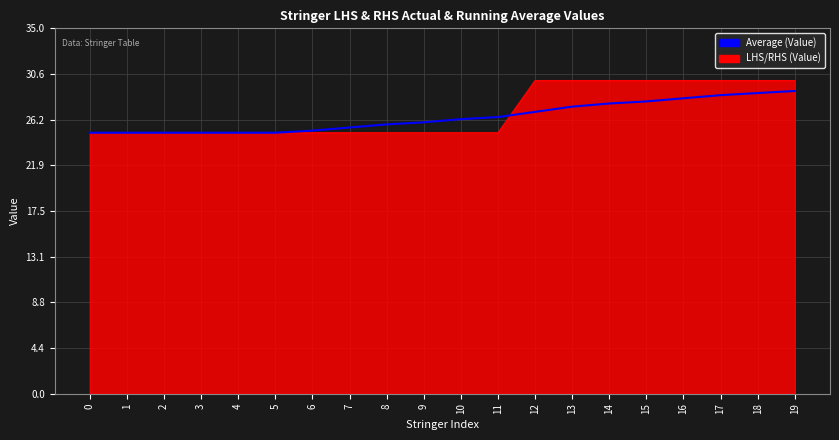

What is the spread (max minus min) of values at 13?

2.5